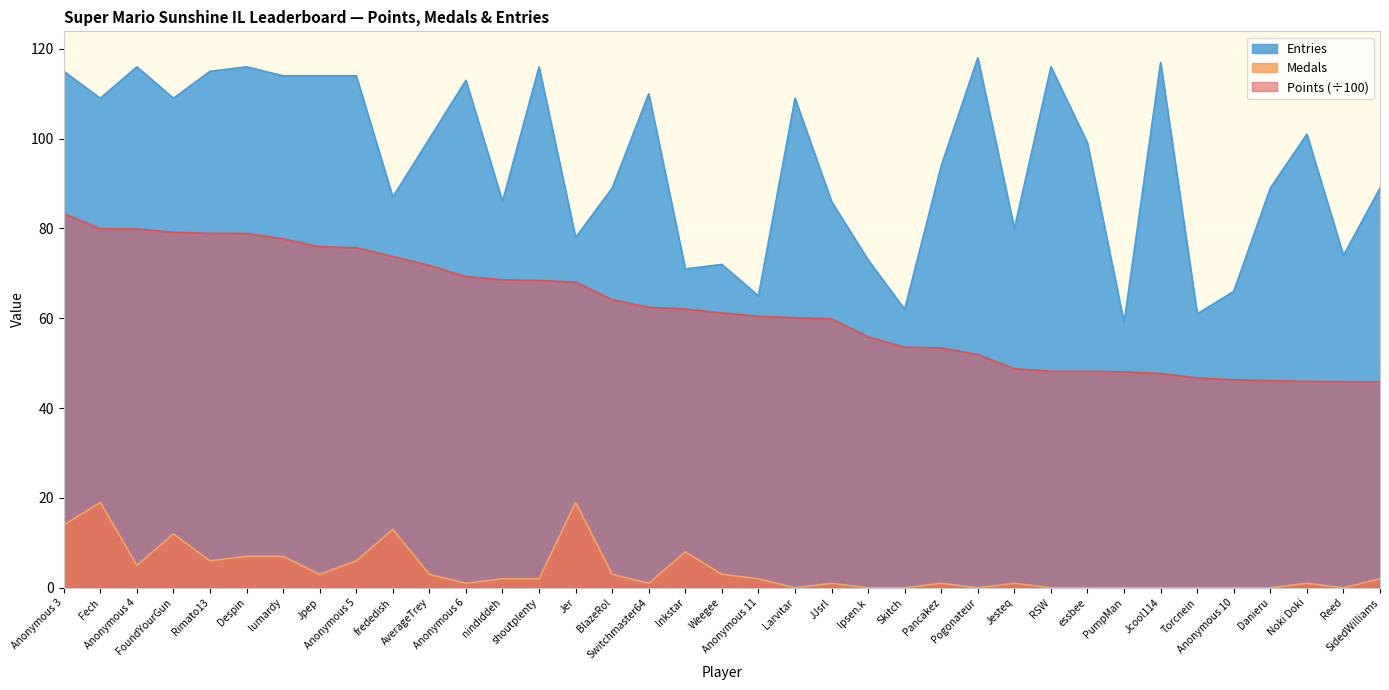

What is the sum of the Medals values at shoutplenty and Anonymous 3?

16.0